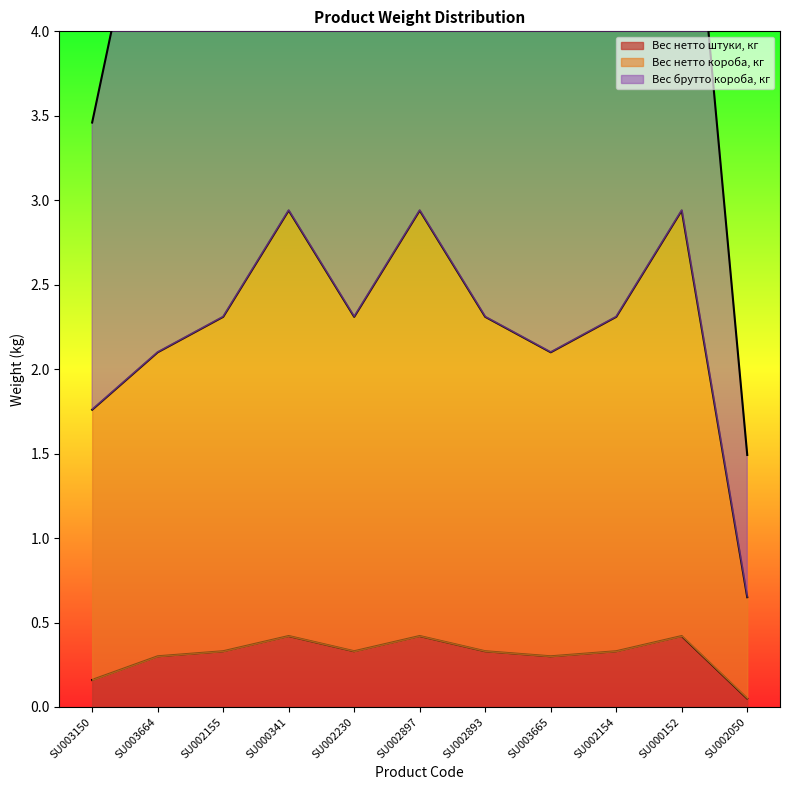

True or false: Вес нетто короба, кг and Вес нетто штуки, кг intersect in this chart.

False